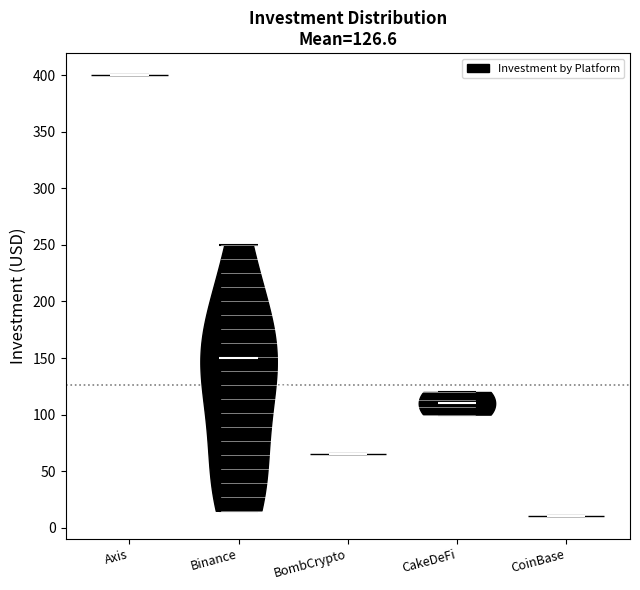

Which violin has the highest median line?

Axis